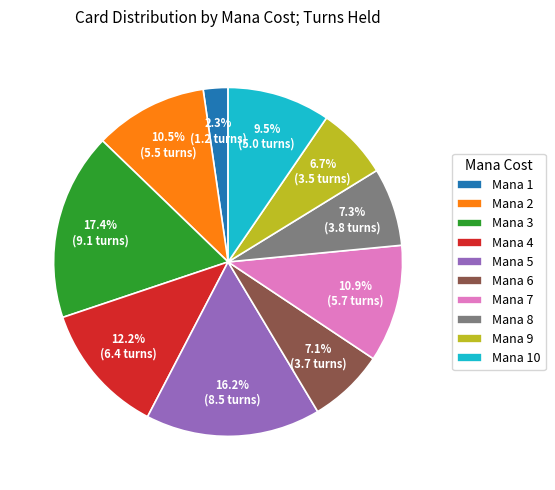

Do Mana 2 and Mana 1 together represent more than half of the pie?

No